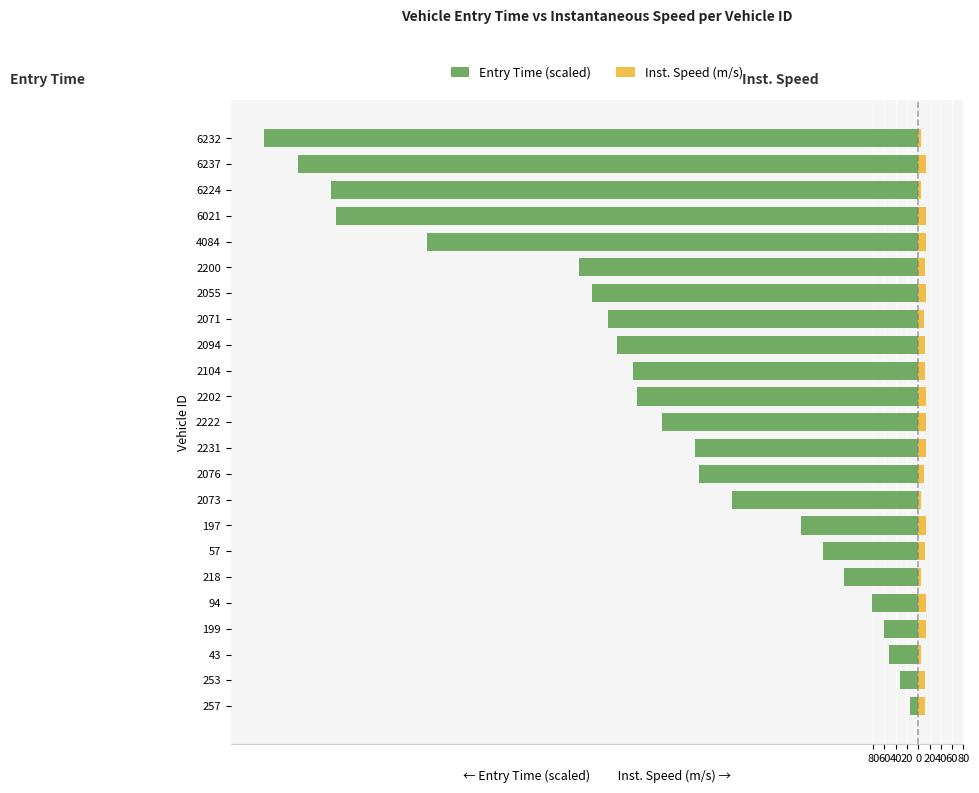

How many categories are shown in the chart?

23